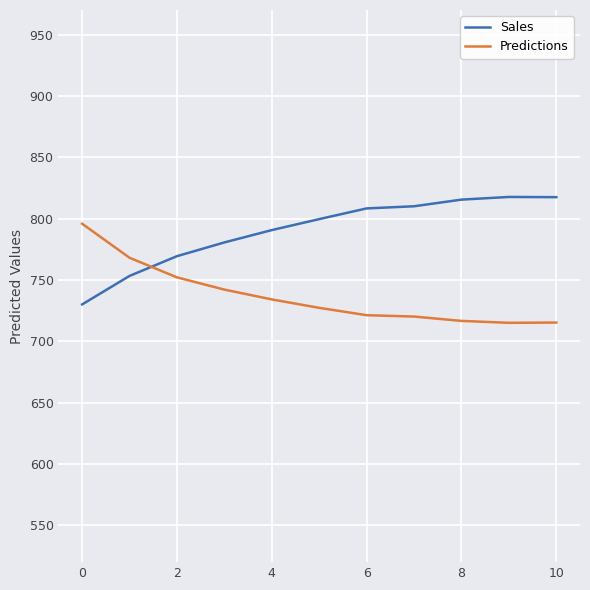

What is the smallest value displayed?

715.0